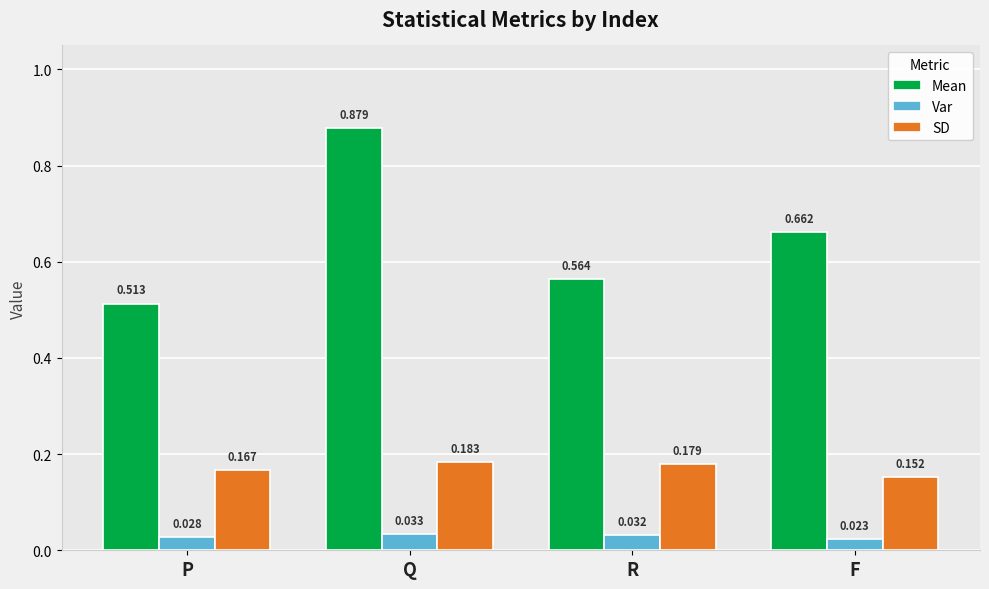

What is the label of the 3rd bar from the left?

R